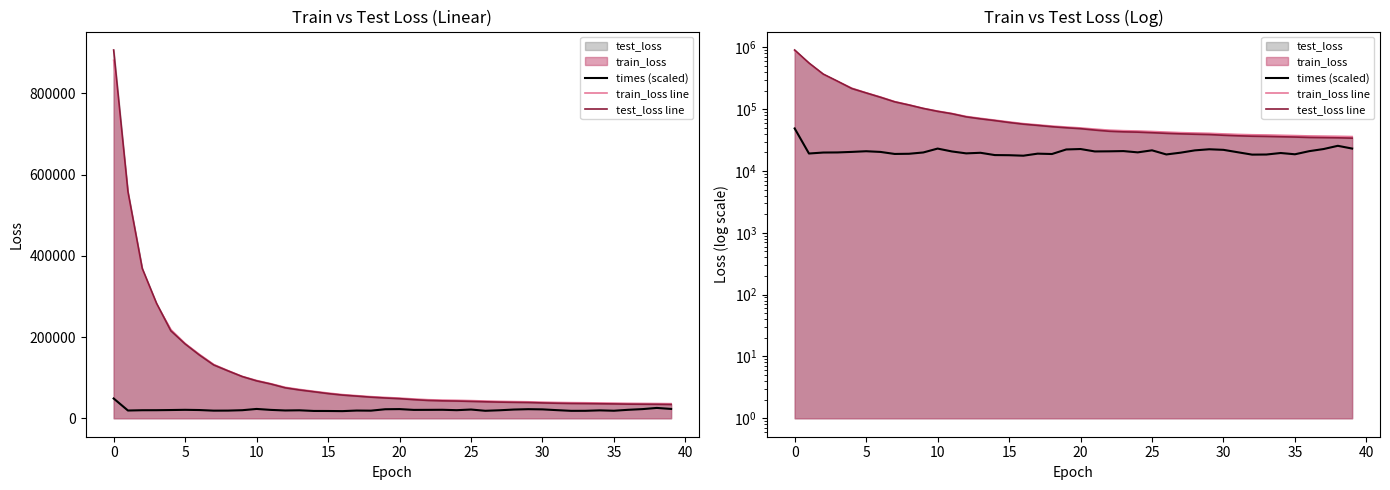

What is the total value across all series at 14?

150015.9